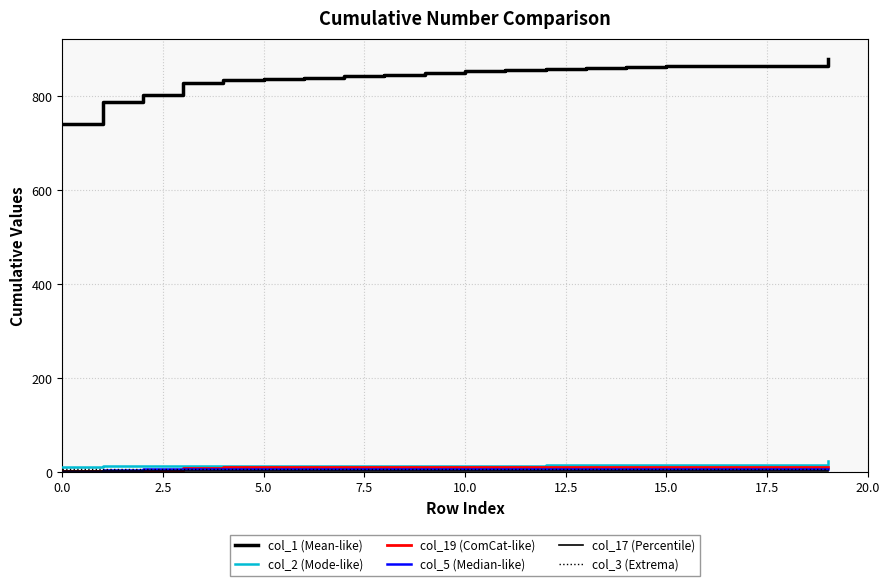

True or false: col_17 (Percentile) and col_2 (Mode-like) intersect in this chart.

False